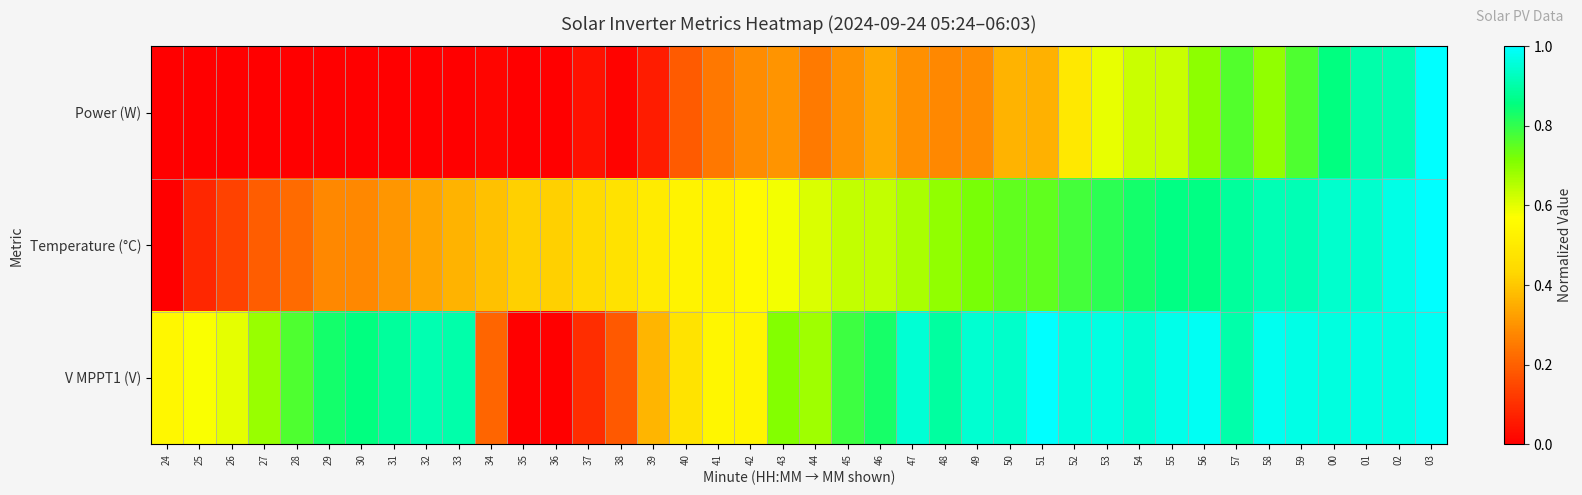

Reading left to right, transcribe all the data shown in this chart.

Power (W): 24=0.0	25=0.0	26=0.0	27=0.0	28=0.0	29=0.0	30=0.0	31=0.0	32=0.0	33=0.0	34=0.0	35=0.0	36=0.0	37=0.0	38=0.0	39=0.1	40=0.2	41=0.2	42=0.3	43=0.3	44=0.3	45=0.3	46=0.3	47=0.3	48=0.3	49=0.3	50=0.4	51=0.4	52=0.5	53=0.6	54=0.6	55=0.6	56=0.7	57=0.8	58=0.7	59=0.8	00=0.9	01=0.9	02=0.9	03=1.0
Temperature (°C): 24=0.0	25=0.1	26=0.1	27=0.2	28=0.2	29=0.3	30=0.3	31=0.3	32=0.3	33=0.4	34=0.4	35=0.4	36=0.4	37=0.4	38=0.5	39=0.5	40=0.5	41=0.5	42=0.6	43=0.6	44=0.6	45=0.6	46=0.6	47=0.7	48=0.7	49=0.7	50=0.7	51=0.7	52=0.8	53=0.8	54=0.8	55=0.9	56=0.9	57=0.9	58=0.9	59=0.9	00=0.9	01=0.9	02=1.0	03=1.0
V MPPT1 (V): 24=0.5	25=0.6	26=0.6	27=0.7	28=0.8	29=0.8	30=0.9	31=0.9	32=0.9	33=0.9	34=0.2	35=0.0	36=0.0	37=0.1	38=0.2	39=0.4	40=0.5	41=0.5	42=0.5	43=0.7	44=0.7	45=0.8	46=0.8	47=1.0	48=0.9	49=0.9	50=0.9	51=1.0	52=1.0	53=1.0	54=0.9	55=1.0	56=1.0	57=0.9	58=1.0	59=1.0	00=1.0	01=1.0	02=1.0	03=1.0